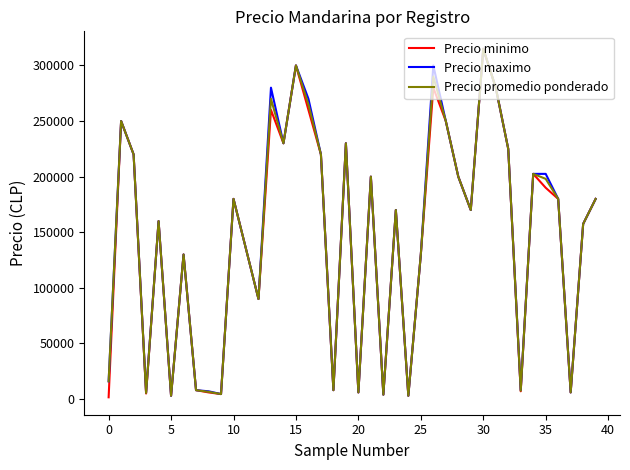

Which series has the widest spread of values?

Precio minimo